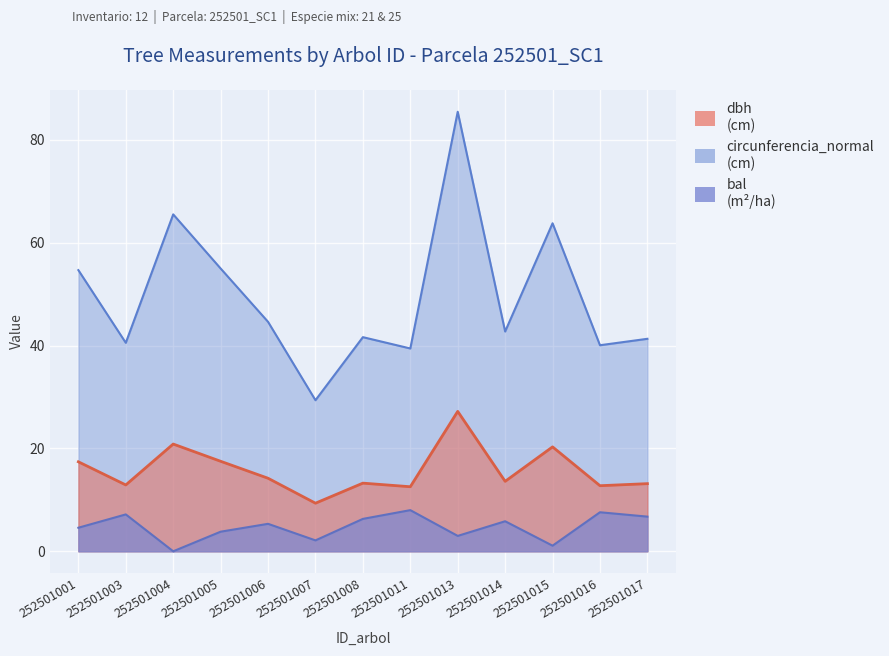

Reading right to left, transcribe all the data shown in this chart.

dbh: 13.2	12.8	20.3	13.6	27.2	12.6	13.2	9.3	14.2	17.5	20.9	12.9	17.4
g: 41.3	40.1	63.8	42.7	85.5	39.4	41.6	29.4	44.6	55.0	65.5	40.5	54.7
bal: 6.7	7.6	1.1	5.8	3.0	8.0	6.3	2.1	5.3	3.8	0.0	7.2	4.6